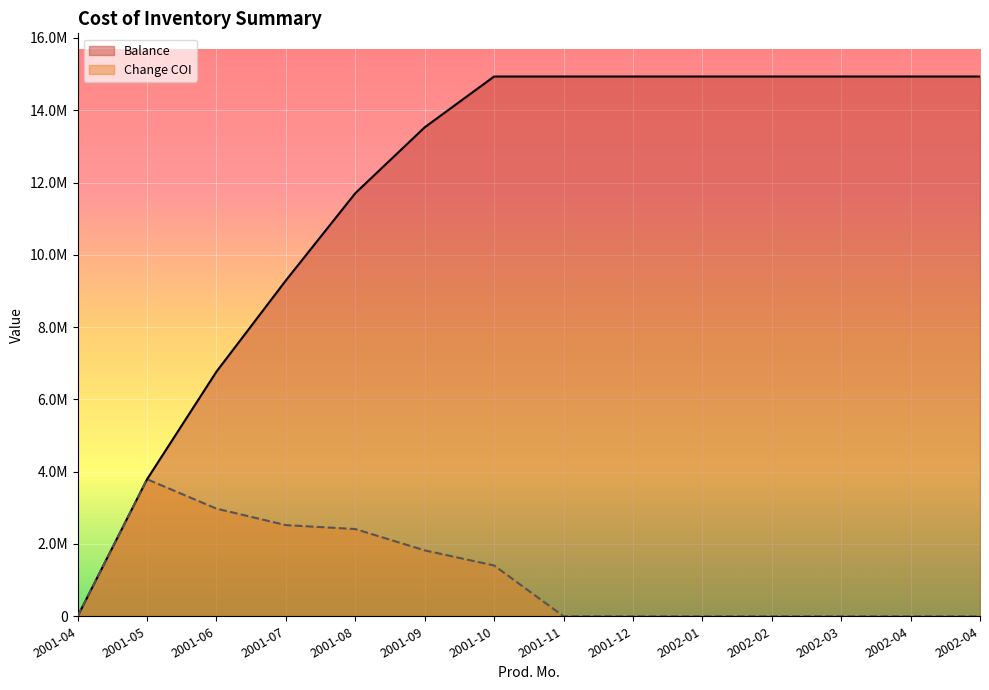

What value does the Balance series have at 2001-05?

3791382.2